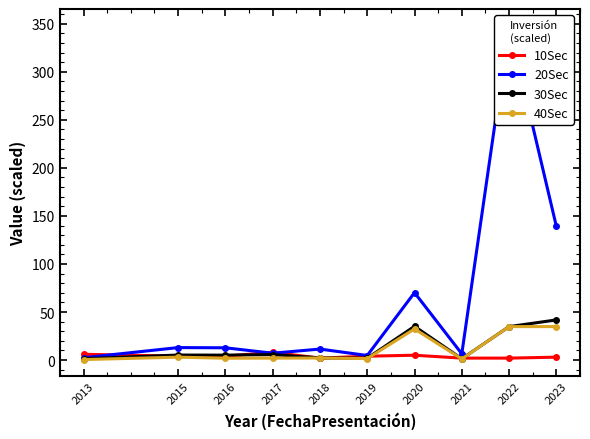

Does the chart have visible grid lines?

No